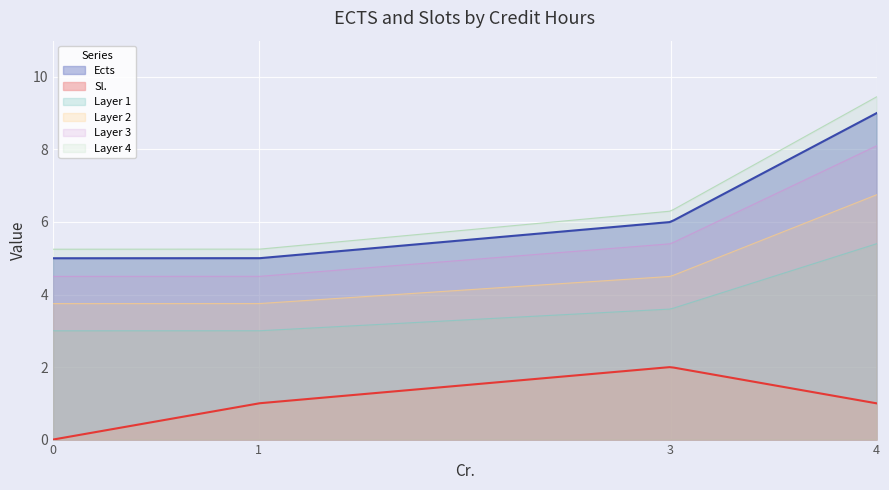

Is it true that Cr.=3 equals 5 at 2?

True